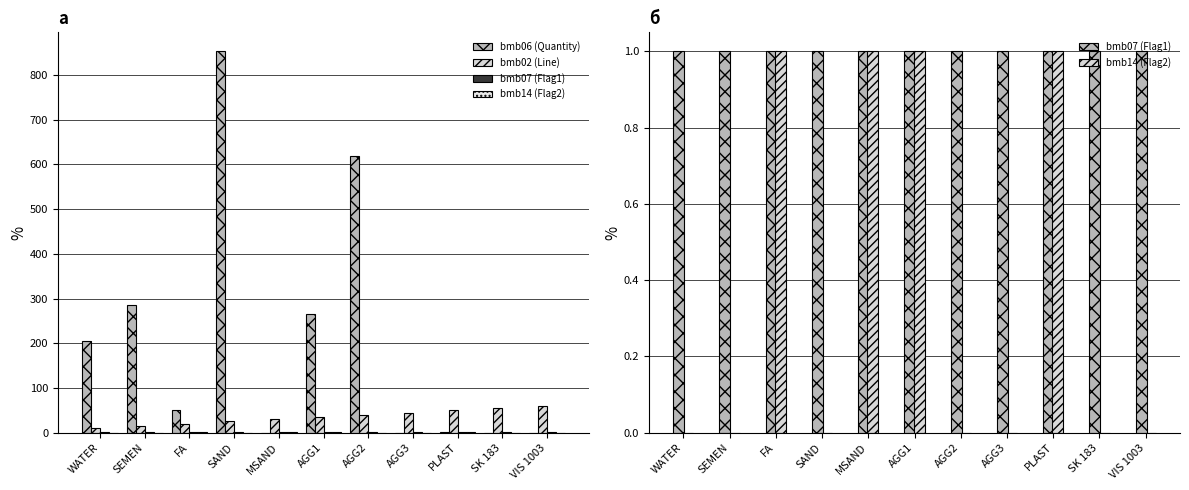

At which label does bmb02 (Line) reach its peak?

VIS 1003